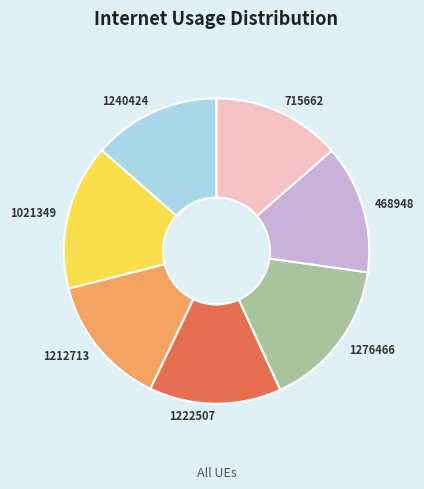

Is there a majority slice in this chart?

No